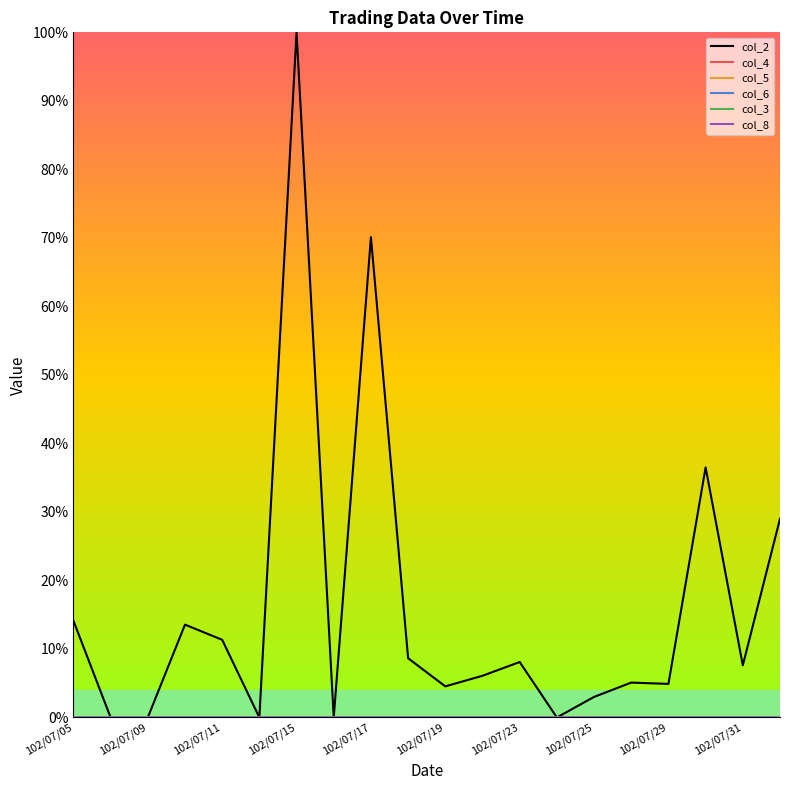

True or false: col_8 and col_5 cross at least once.

True